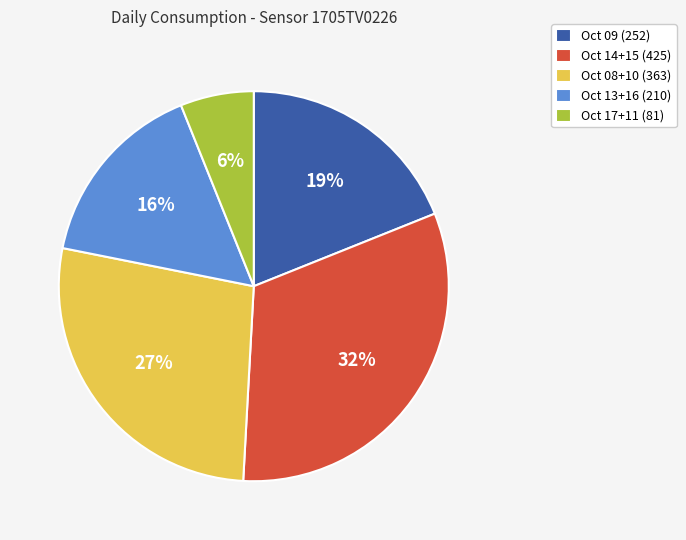

Between Oct 17+11 (81) and Oct 14+15 (425), which is larger?

Oct 14+15 (425)